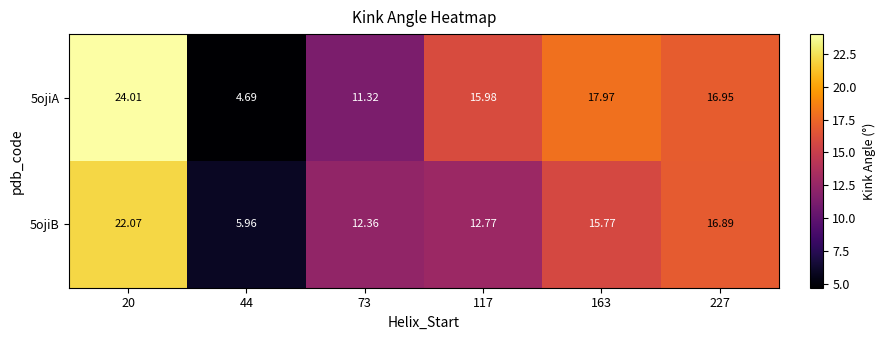

At how many categories does at least one series exceed 19?

1